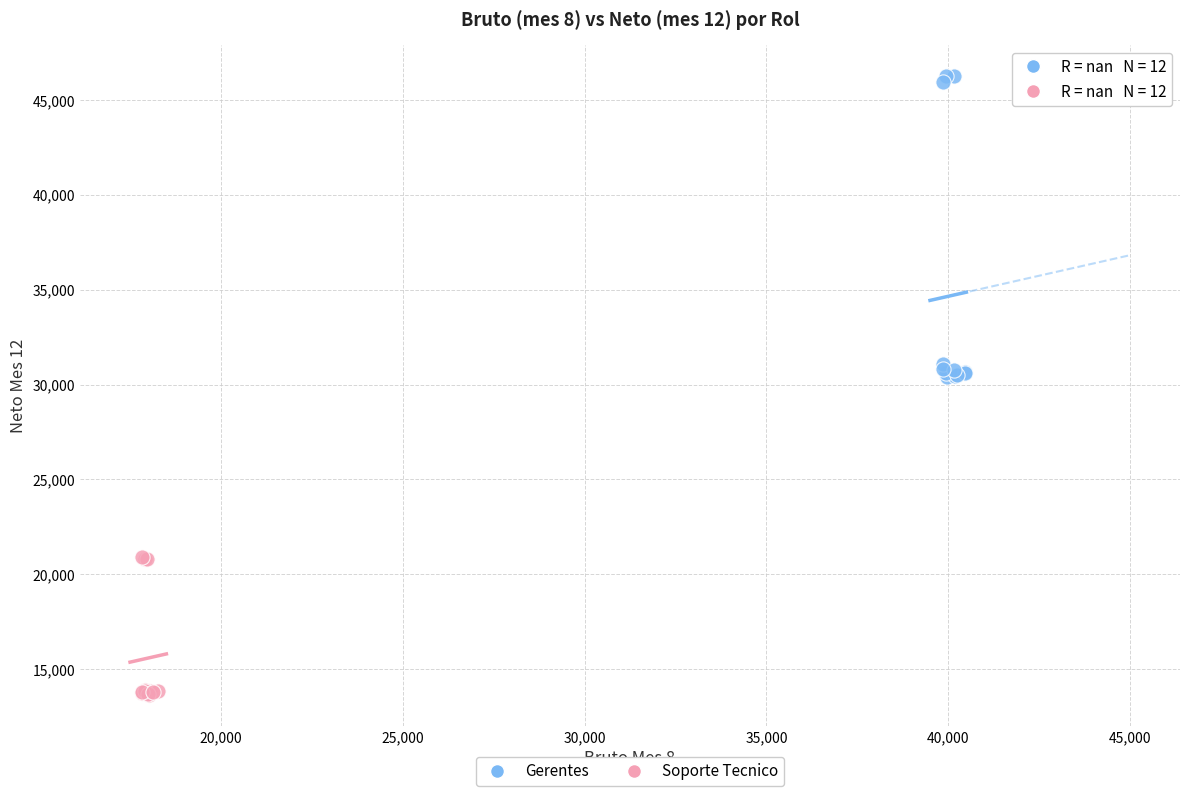

Which series has the largest Y range (max minus min)?

Gerentes